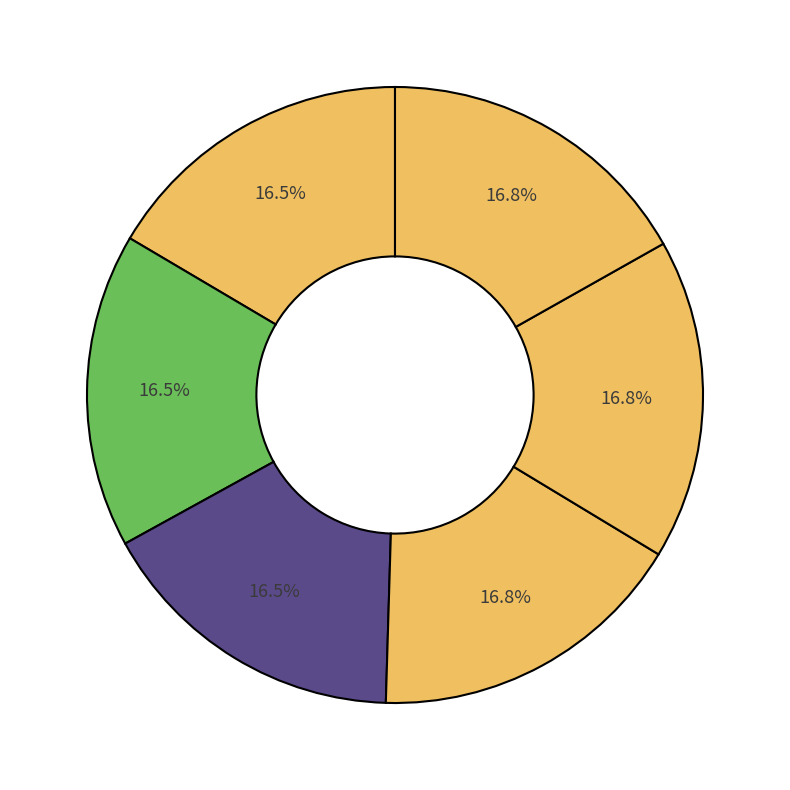

What is the largest slice in the pie chart?

Kota Serang